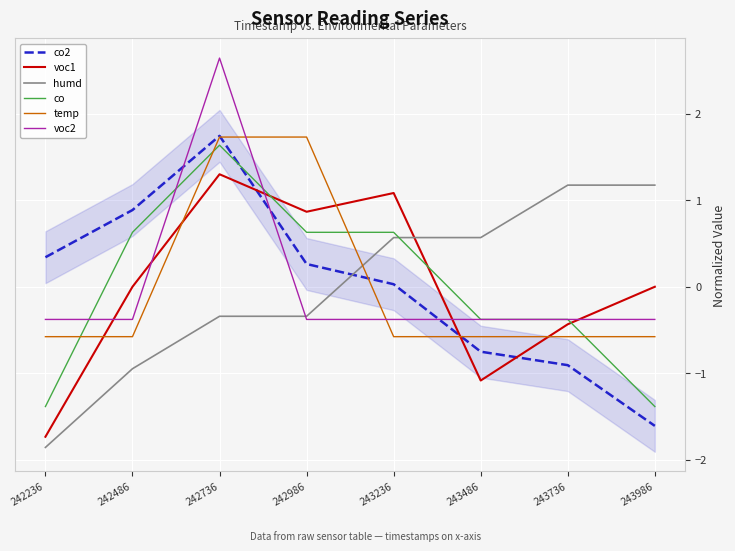

Where is voc1 nearest to the value 0?

242486